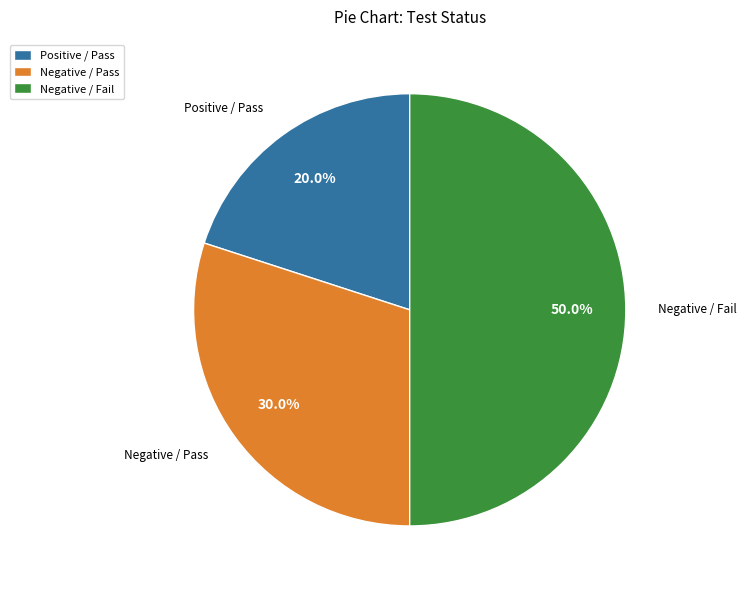

What is the largest slice in the pie chart?

Negative / Fail